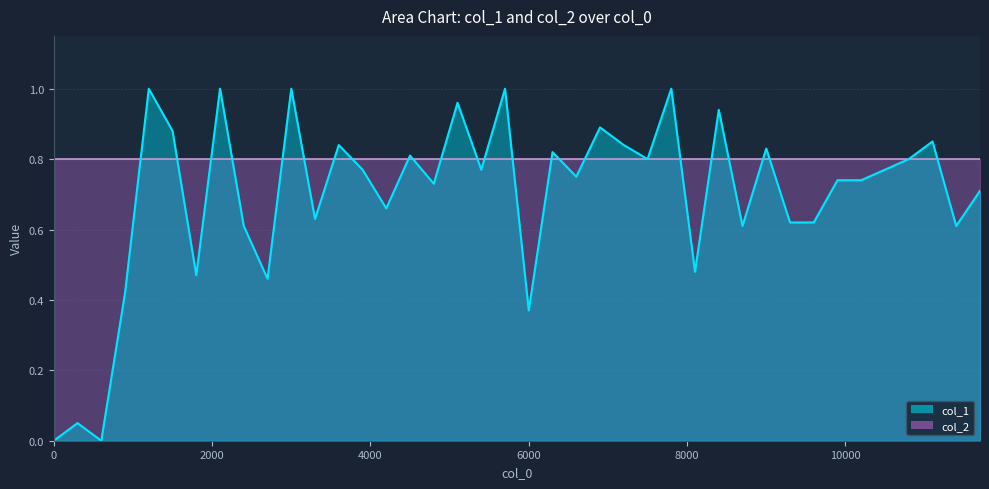

What value does the data have at 1200.1?

1.0